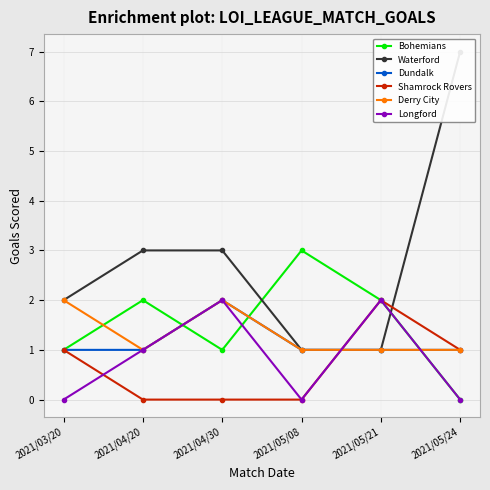

Rank the series by their maximum value, from highest to lowest.

Waterford, Bohemians, Dundalk, Shamrock Rovers, Derry City, Longford